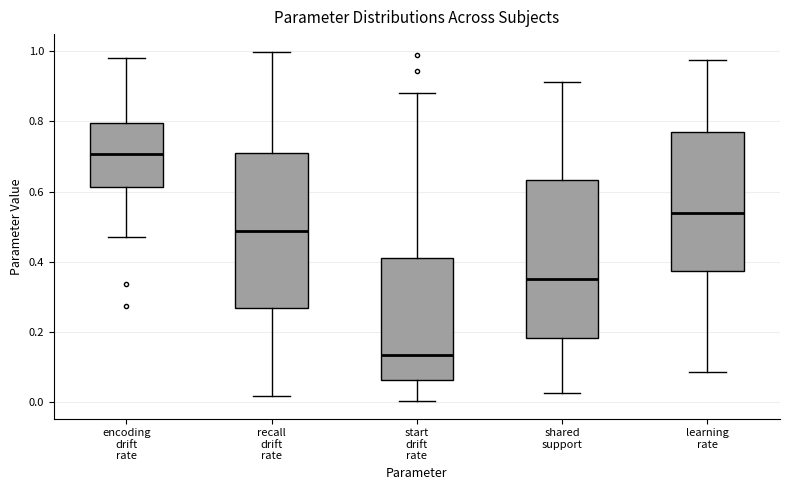

Which box's median line is the highest?

encoding drift rate